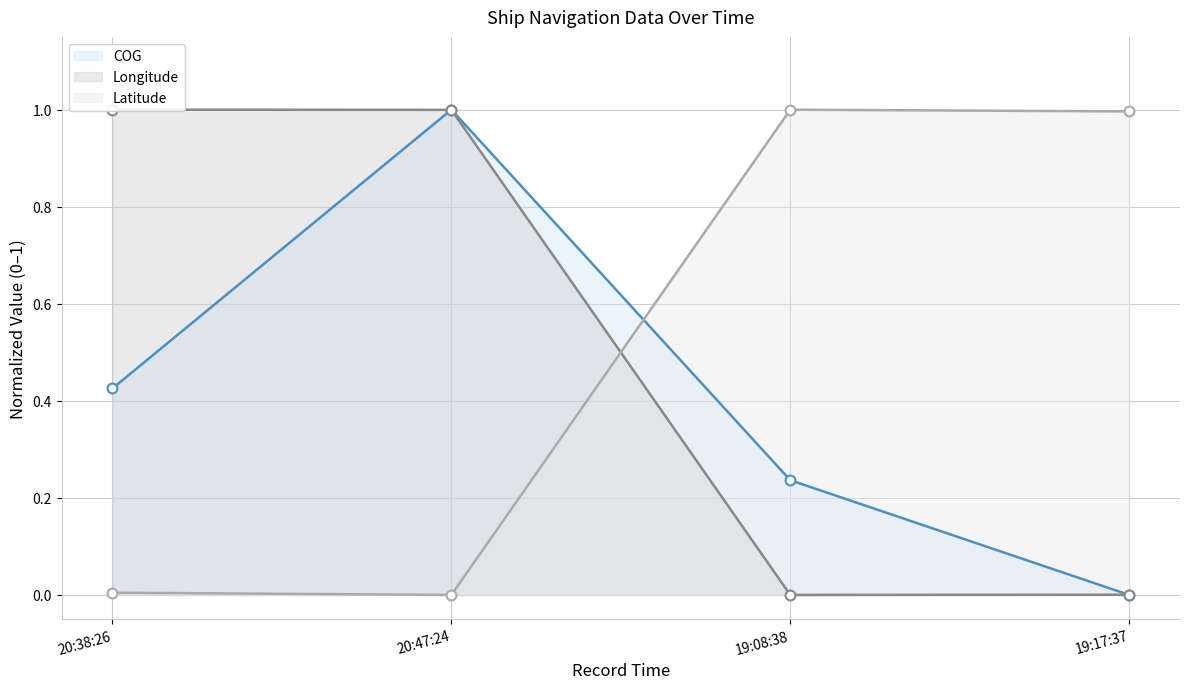

Which series has the largest total across all categories?

Latitude (line)